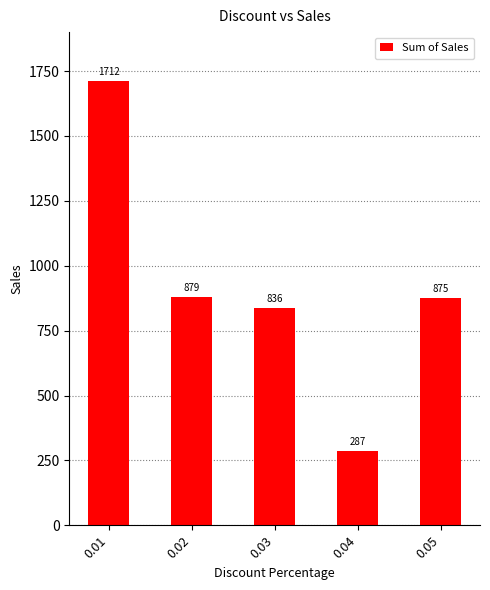

What is the difference between the maximum and minimum values?

1425